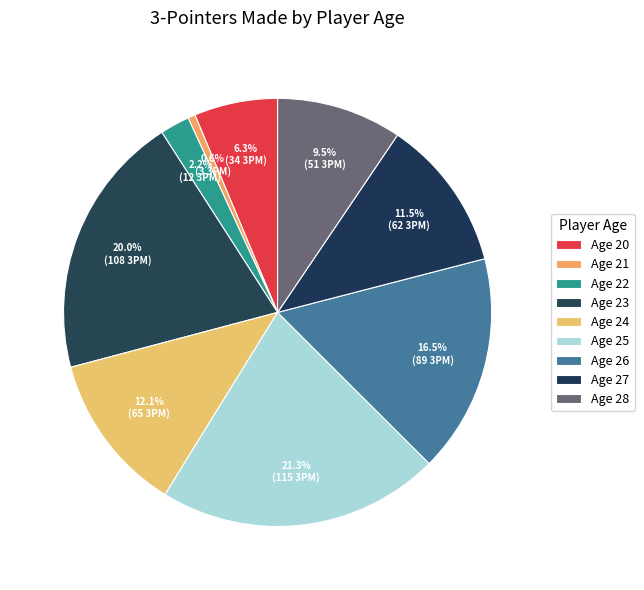

Does Age 28 account for over 50% of the chart?

No